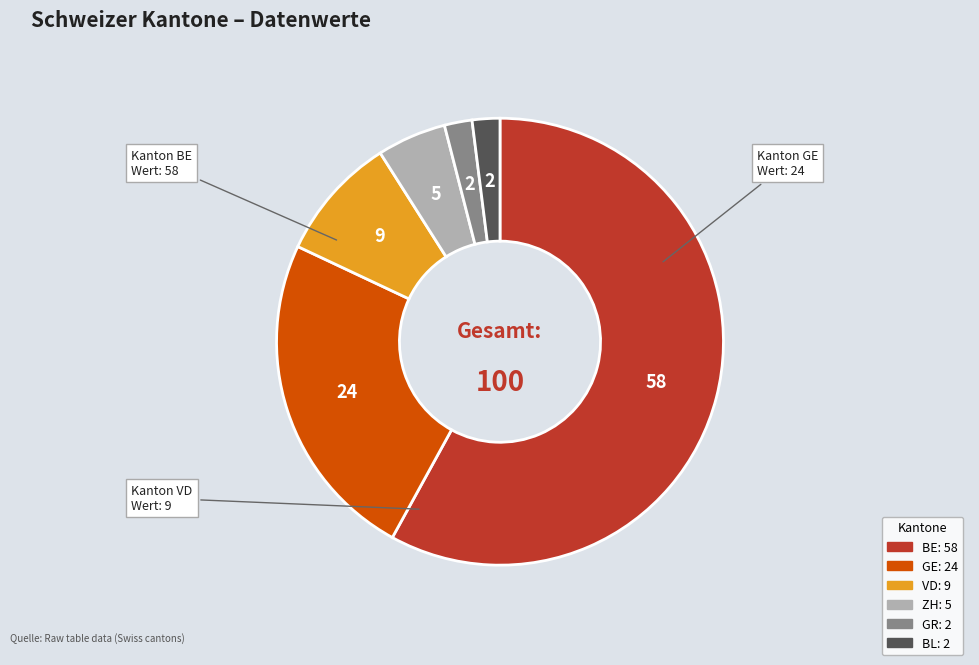

Count the number of slices in the pie.

6